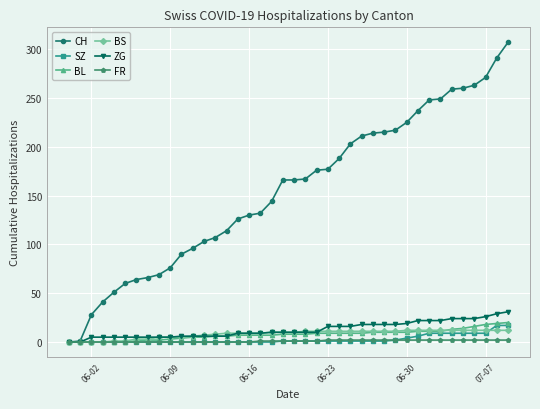

Which series has the widest spread of values?

CH